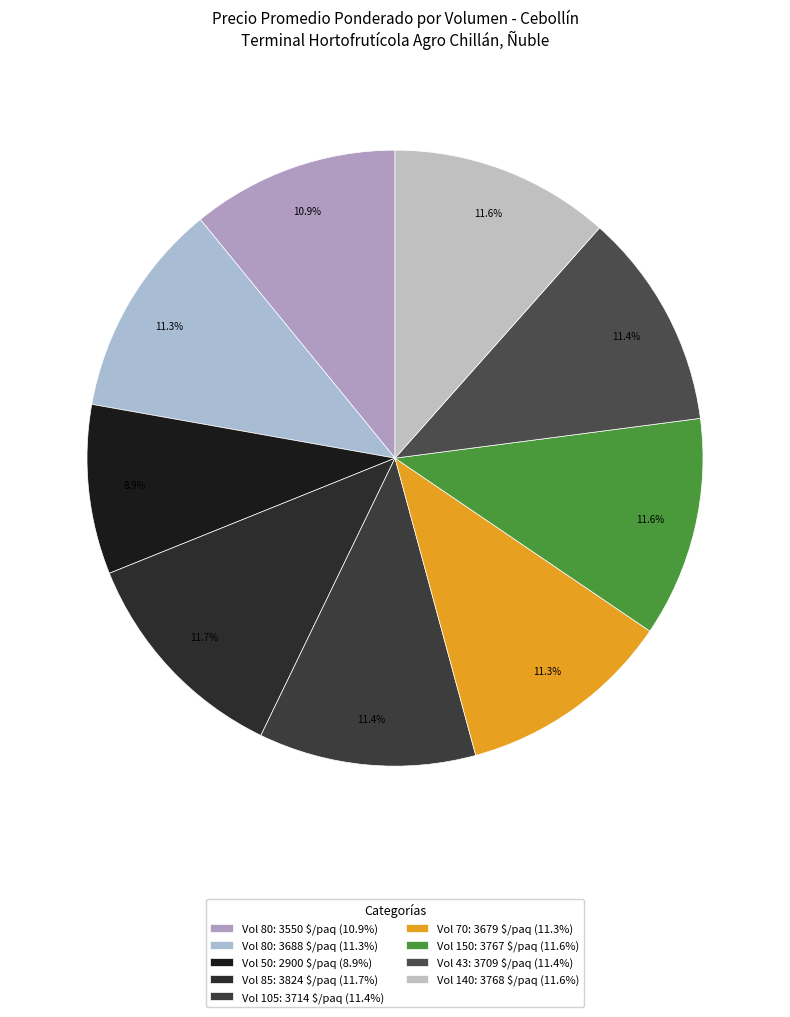

Which slice is the smallest?

Vol 50: 2900 $/paq (8.9%)